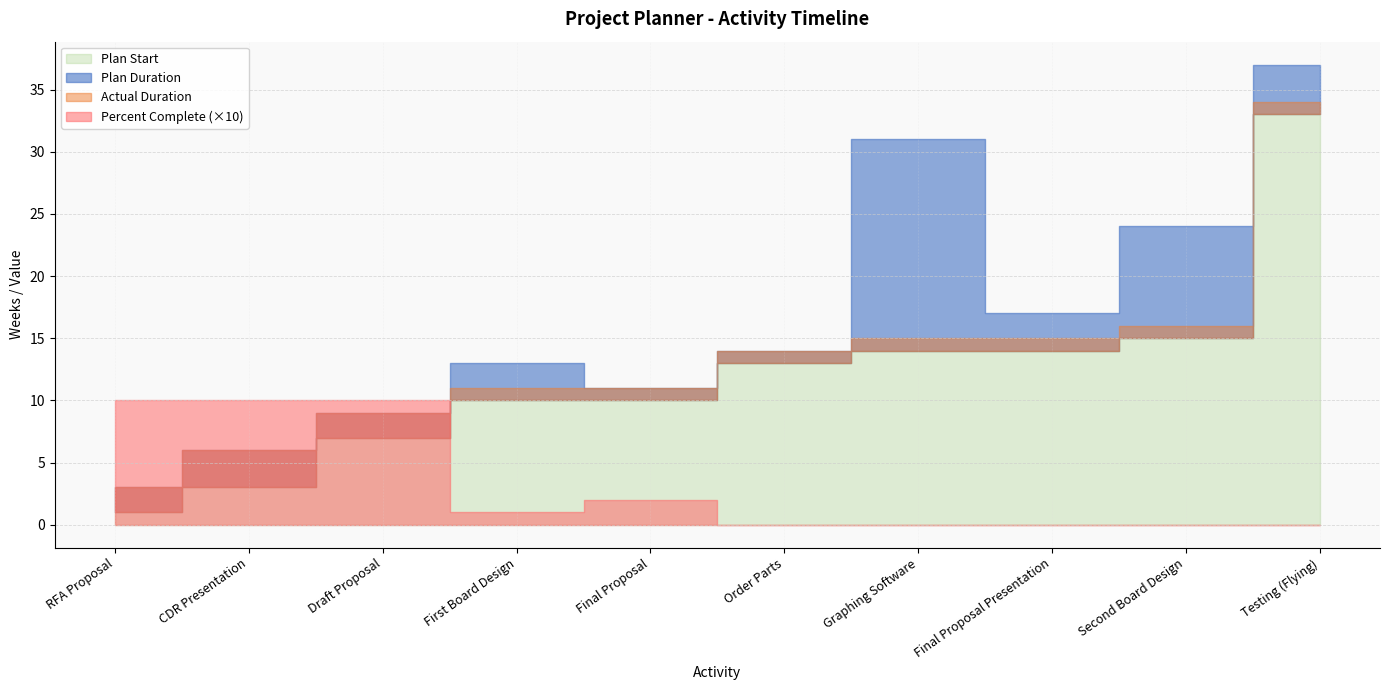

Reading right to left, transcribe all the data shown in this chart.

Plan Duration: 4.0	9.0	3.0	17.0	1.0	1.0	3.0	2.0	3.0	2.0
Actual Duration: 1.0	1.0	1.0	1.0	1.0	1.0	1.0	2.0	3.0	2.0
Plan Start: 33.0	15.0	14.0	14.0	13.0	10.0	10.0	7.0	3.0	1.0
Percent Complete: 0.0	0.0	0.0	0.0	0.0	0.2	0.1	1.0	1.0	1.0